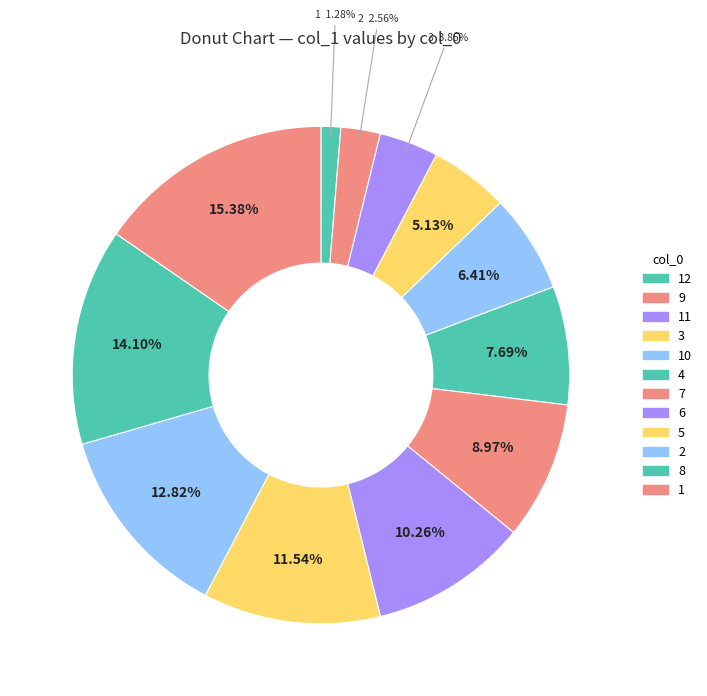

How many slices are in this pie chart?

12